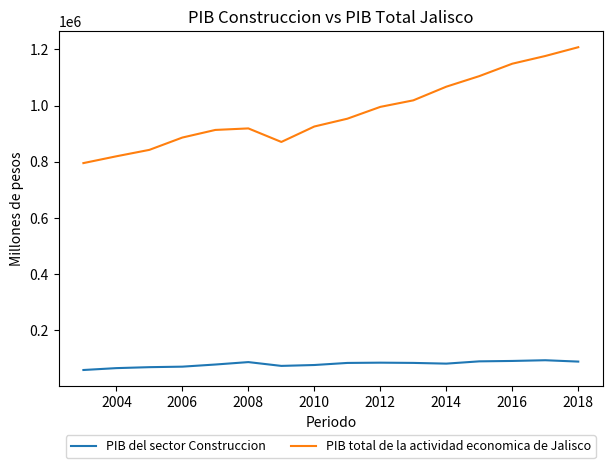

List the series in order of their peak value, lowest first.

PIB del sector Construccion, PIB total de la actividad economica de Jalisco